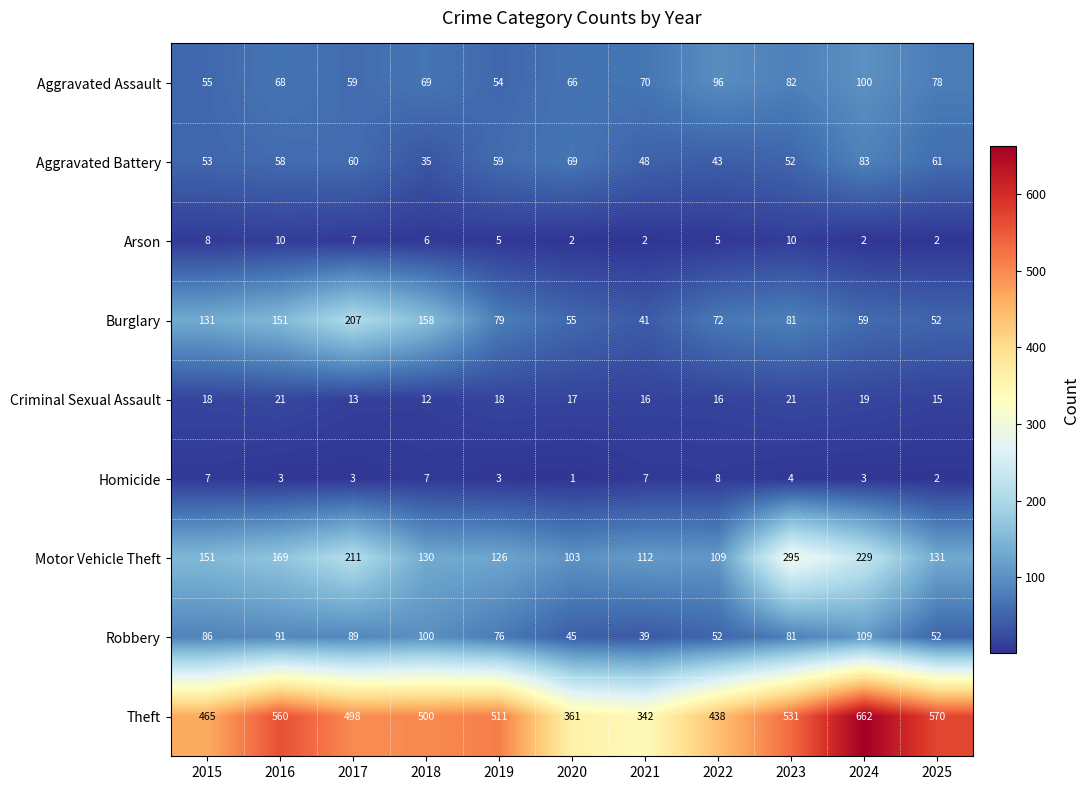

List the series in order of their peak value, lowest first.

Homicide, Arson, Criminal Sexual Assault, Aggravated Battery, Aggravated Assault, Robbery, Burglary, Motor Vehicle Theft, Theft